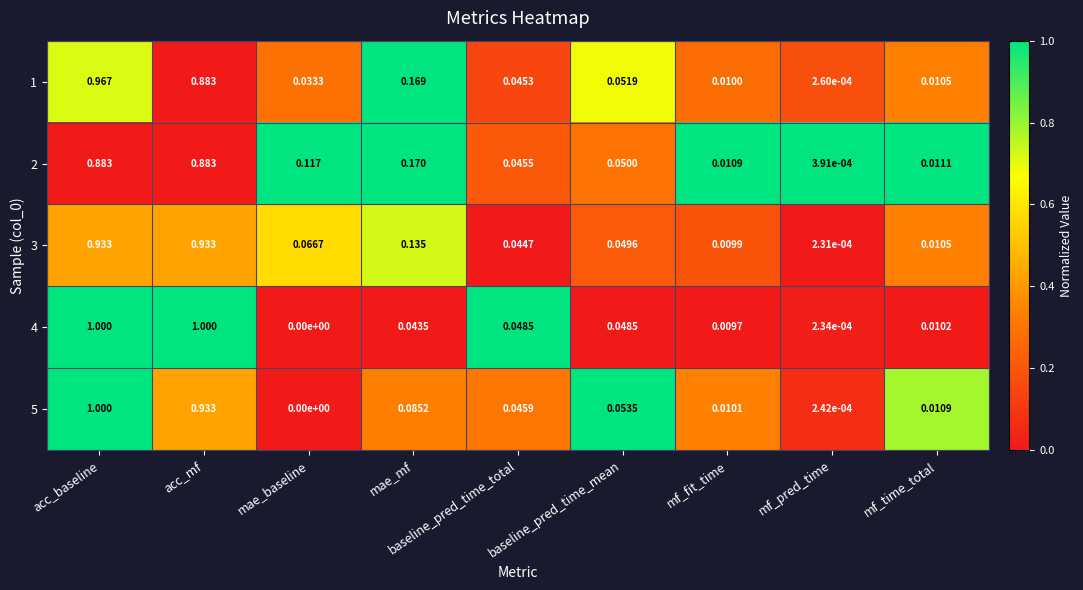

At which label is 3 closest to 0?

mf_pred_time